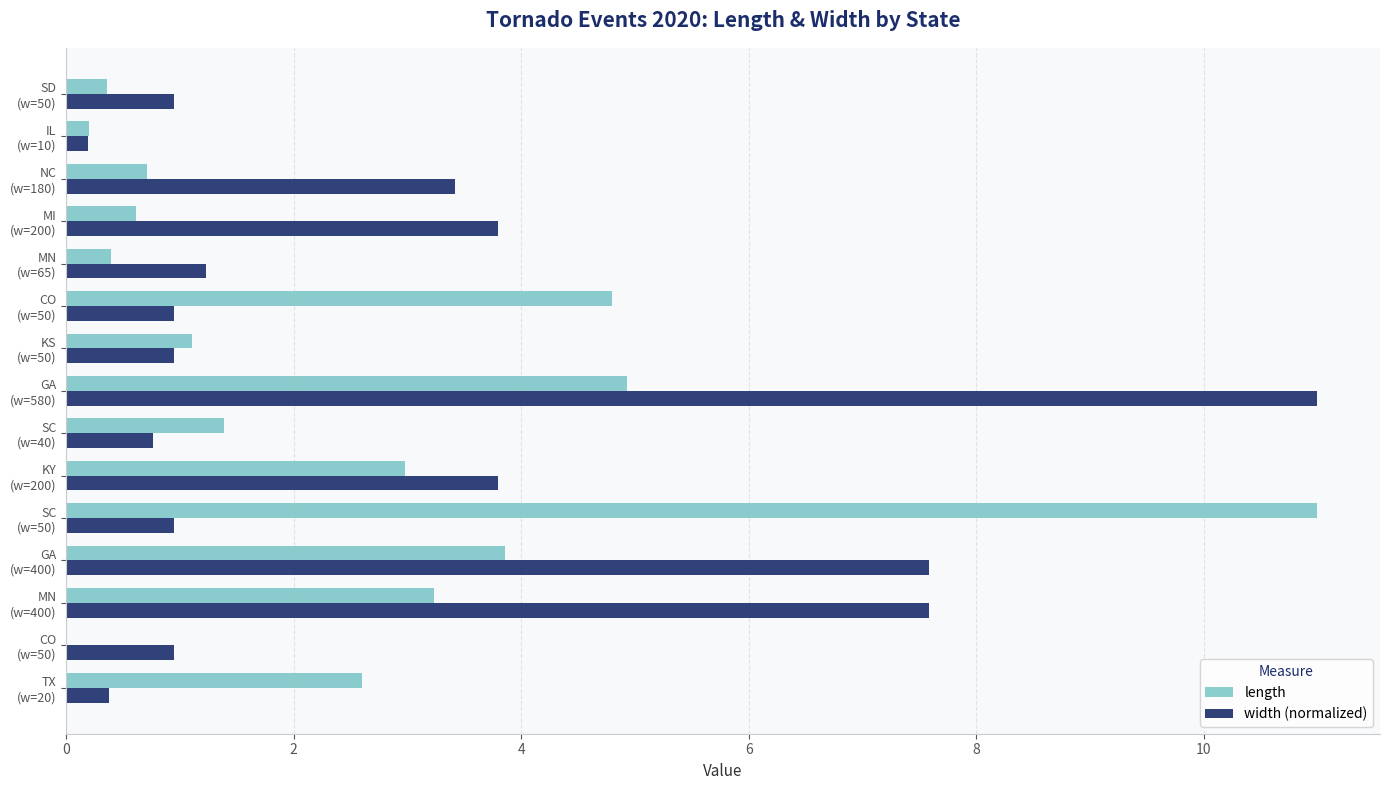

At which label does width (normalized) reach its peak?

GA
(w=580)